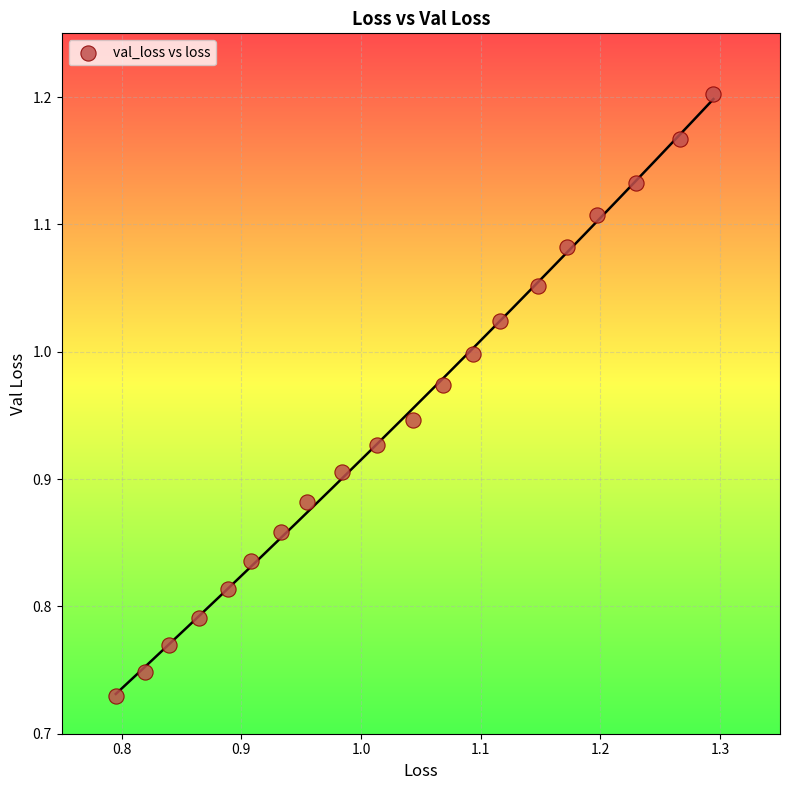

What is the range of X values (max minus min)?

0.5